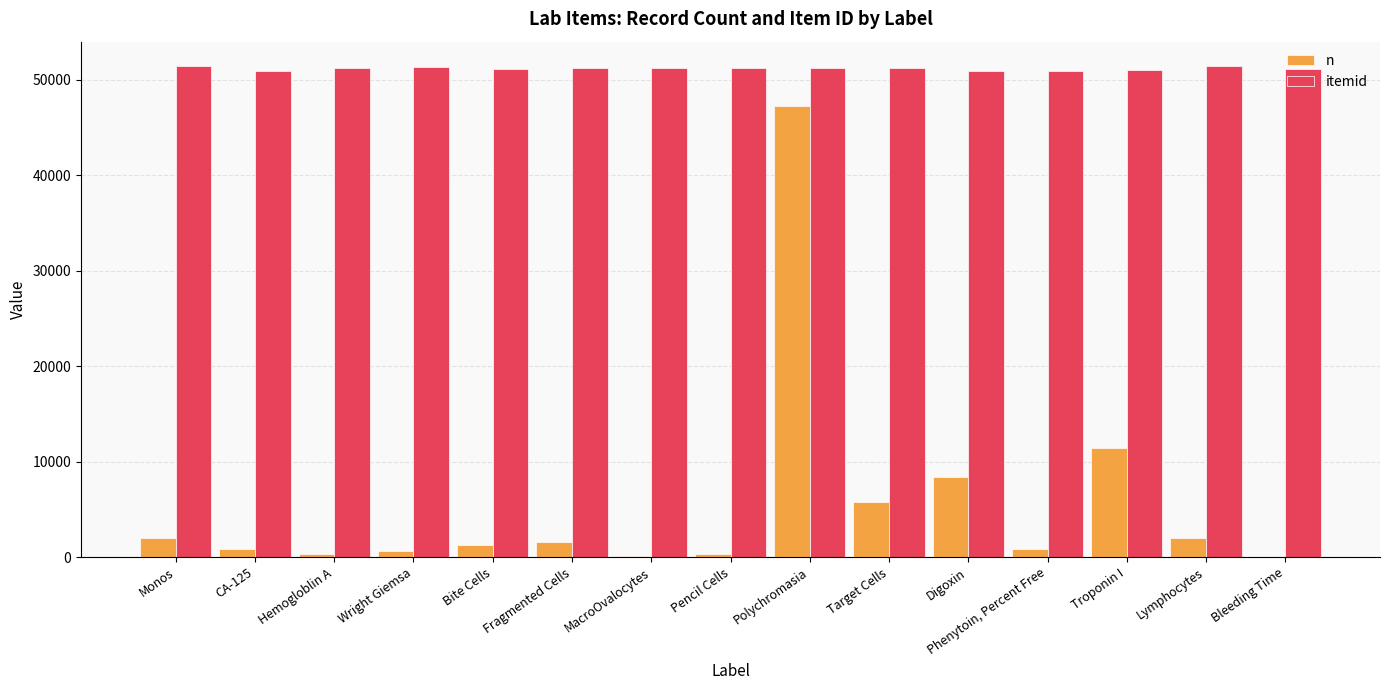

The itemid series shows 51431 at Monos. True or false?

True